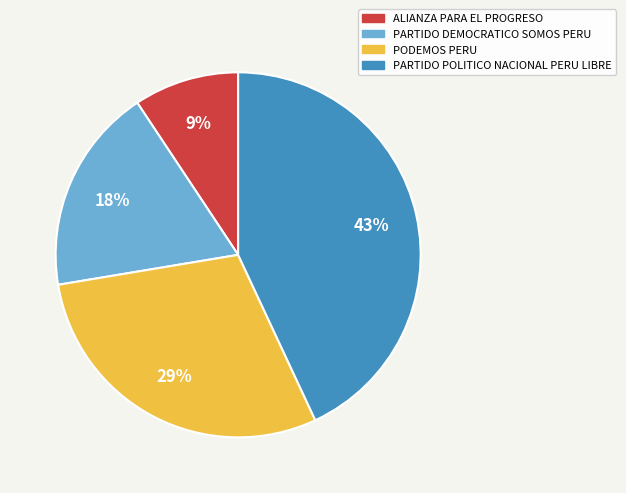

To the nearest percent, what percentage of the pie is PODEMOS PERU?

29%